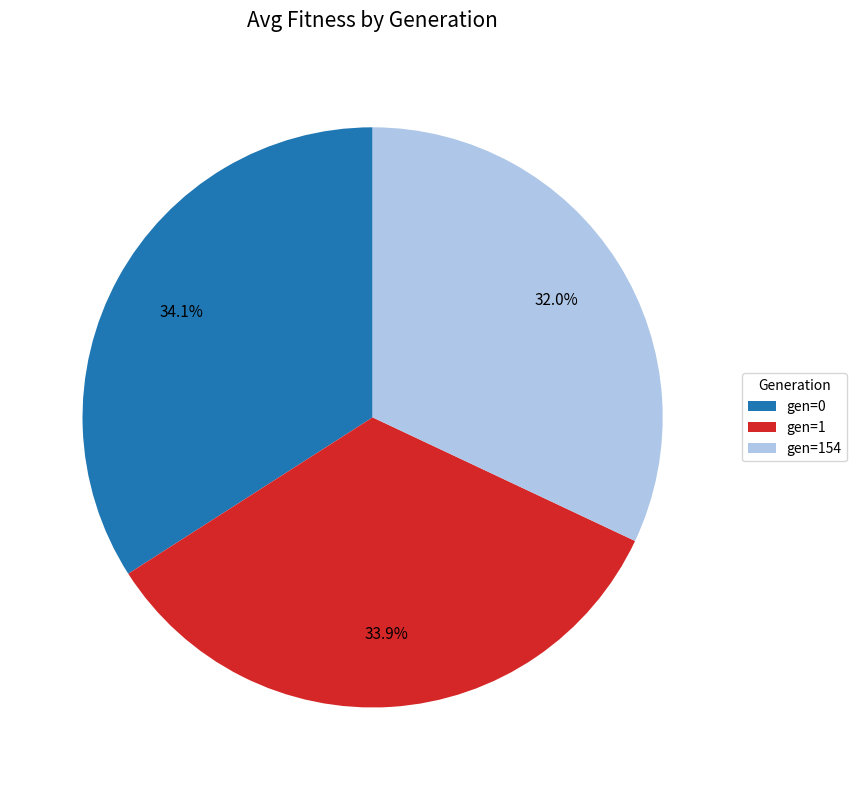

What is the ratio of the value at gen=1 to the value at gen=0?

1.0